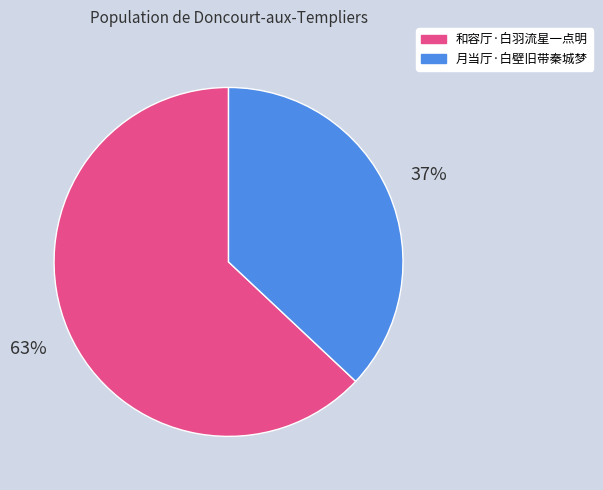

Is it true that 月当厅·白壁旧带秦城梦 is 37% of the pie?

True